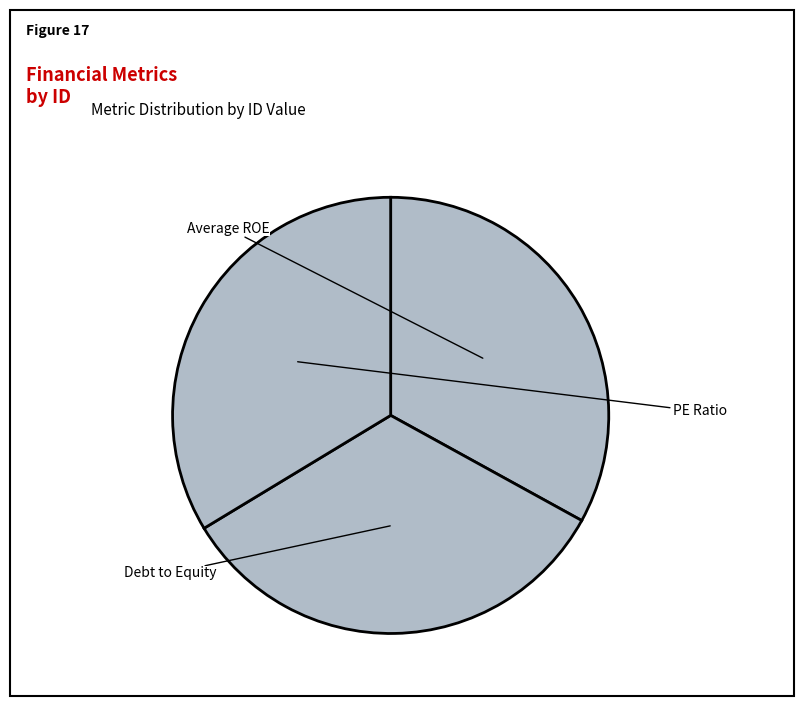

What is the smallest slice in the pie chart?

Average ROE